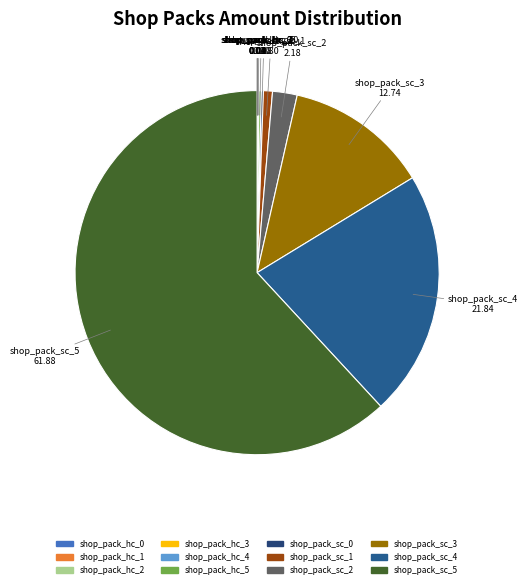

What is the majority slice?

shop_pack_sc_5